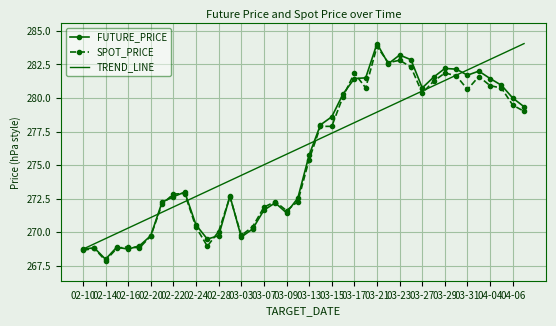

What is the difference between the second highest and minimum values in the SPOT_PRICE series?

14.9